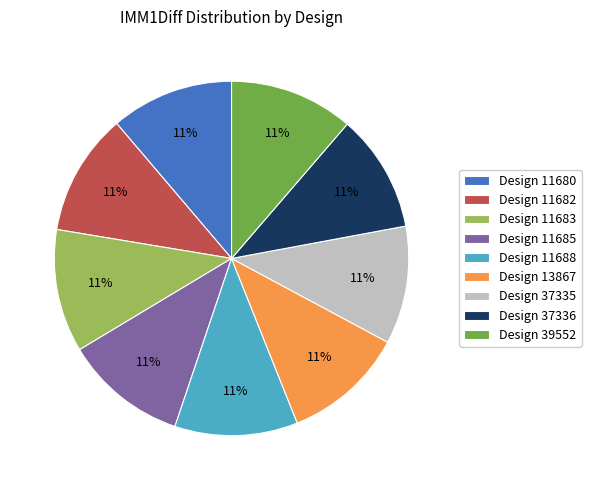

To the nearest percent, what percentage of the pie is Design 11685?

11%